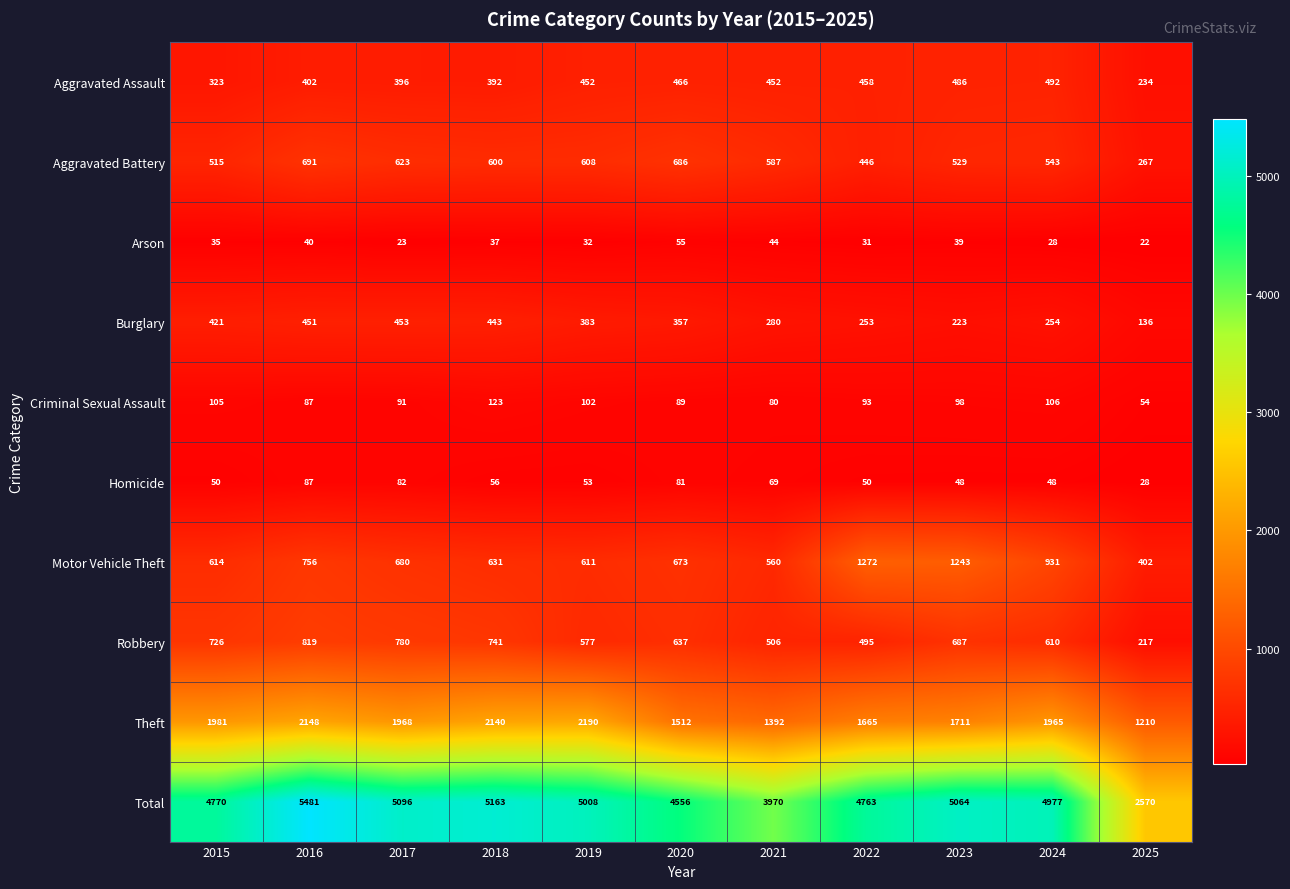

How many values in the Total series are below 4977?

5